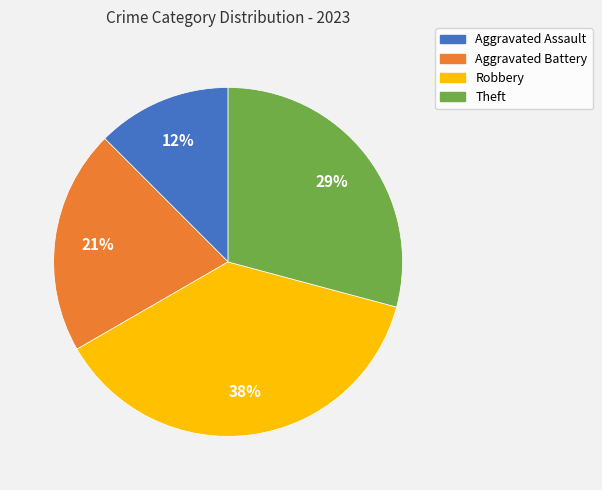

Count the number of slices in the pie.

4